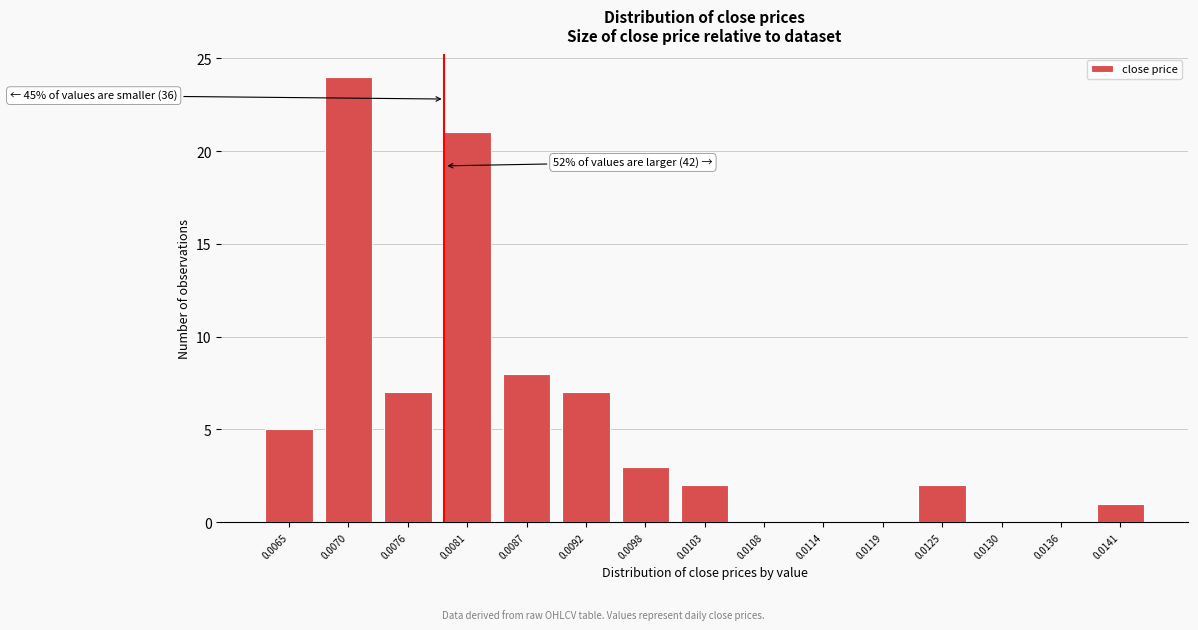

Reading left to right, extract all data points from this chart.

0.0065=5	0.0070=24	0.0076=7	0.0081=21	0.0087=8	0.0092=7	0.0098=3	0.0103=2	0.0108=0	0.0114=0	0.0119=0	0.0125=2	0.0130=0	0.0136=0	0.0141=1